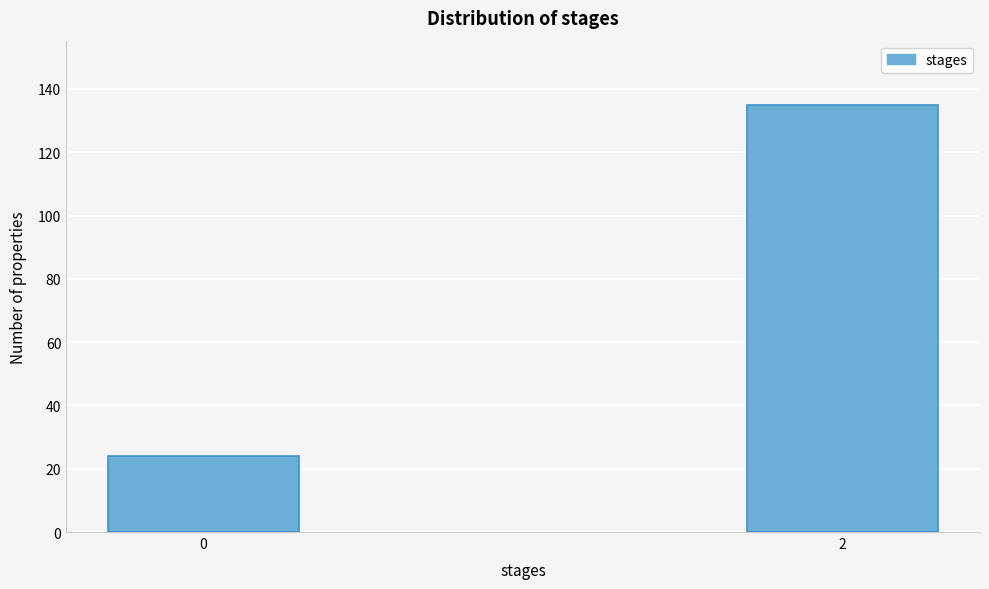

Reading left to right, extract all data points from this chart.

24	135